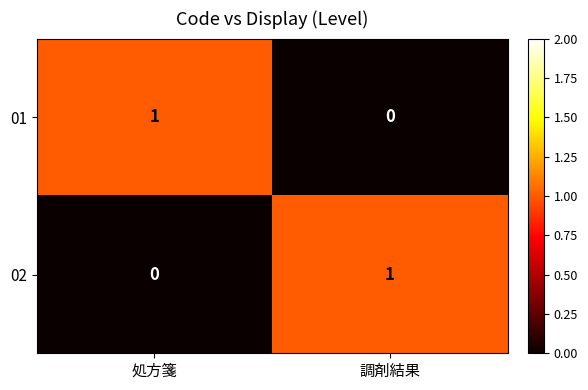

At which label is 01 closest to 0?

調剤結果